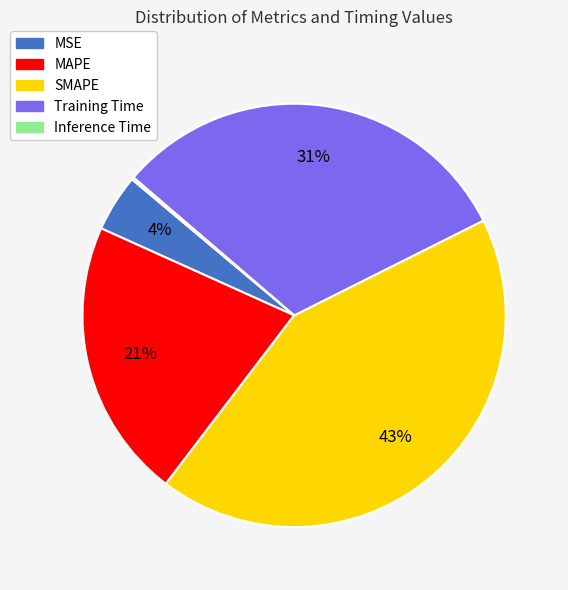

Does any single category account for the majority?

No